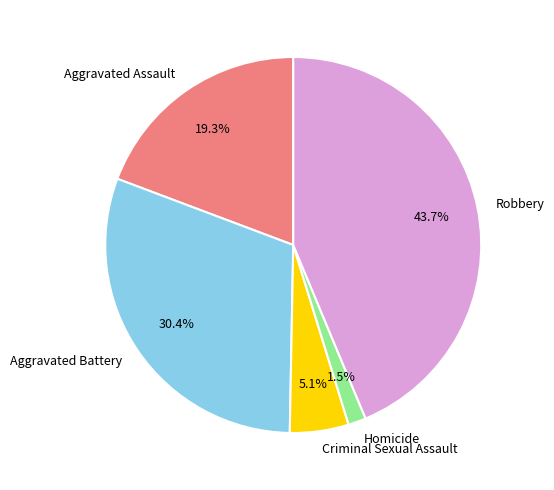

To the nearest percent, what is the difference between the largest and smallest slice percentages?

42%